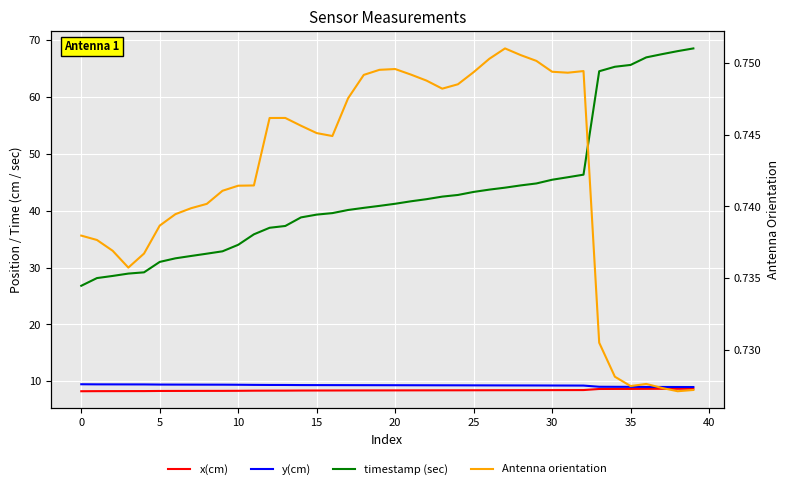

What is the label of the 4th point from the right?

36